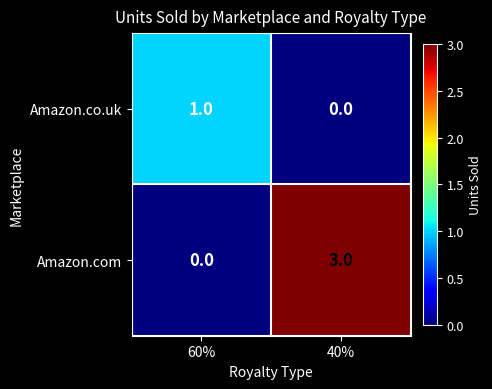

What is the difference between the Amazon.com values at 40% and 60%?

3